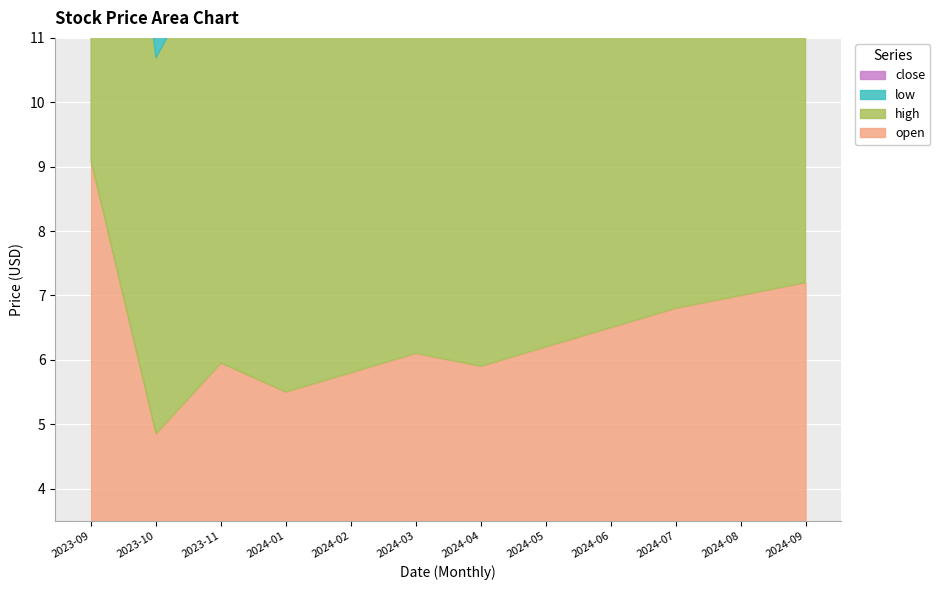

True or false: open and low intersect in this chart.

False